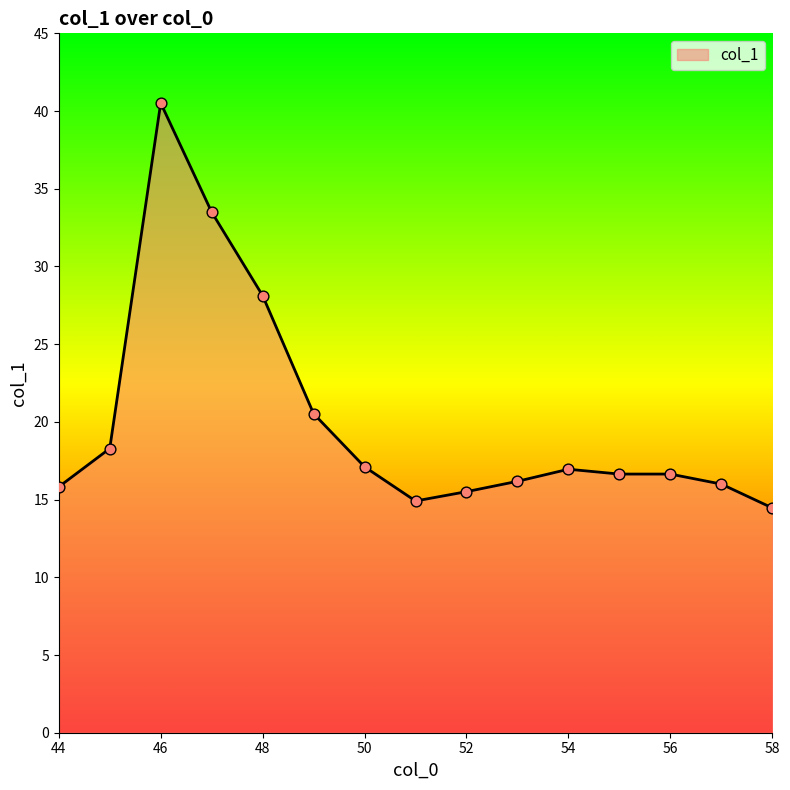

What is the smallest value displayed?

14.5